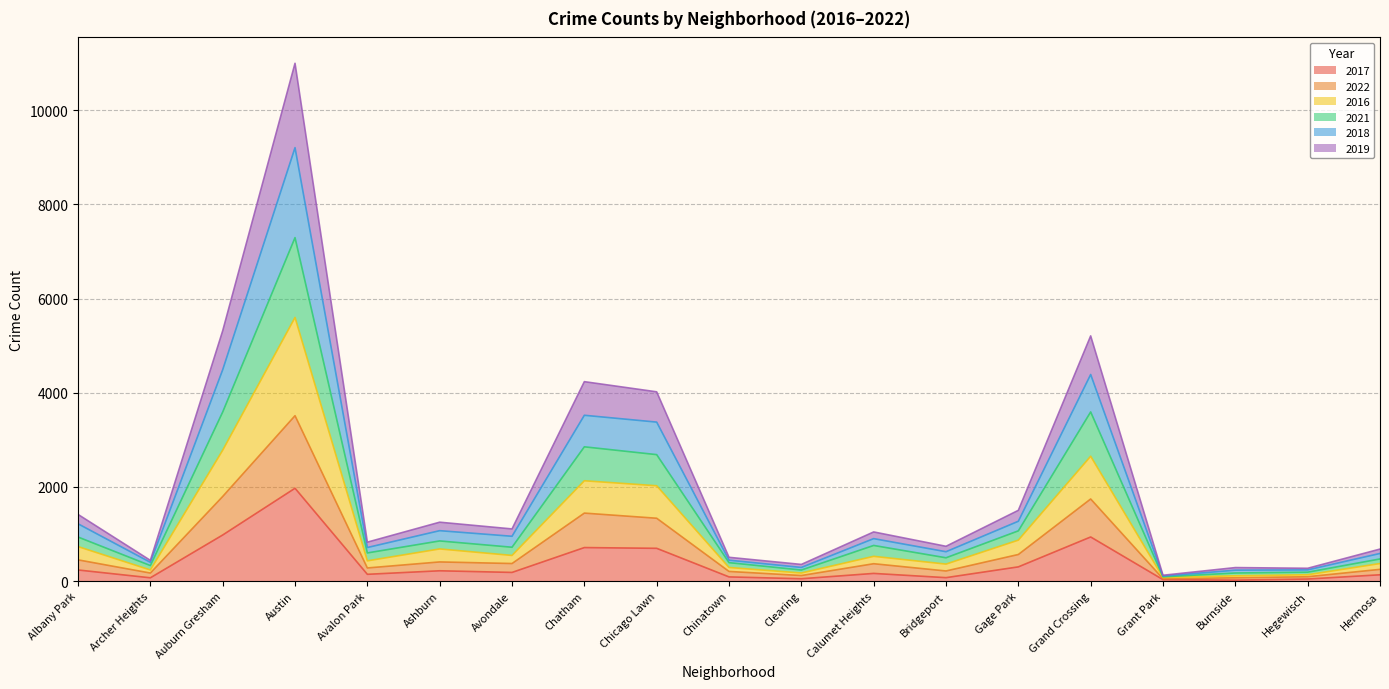

What are all the series names shown in the legend?

2017, 2022, 2016, 2021, 2018, 2019